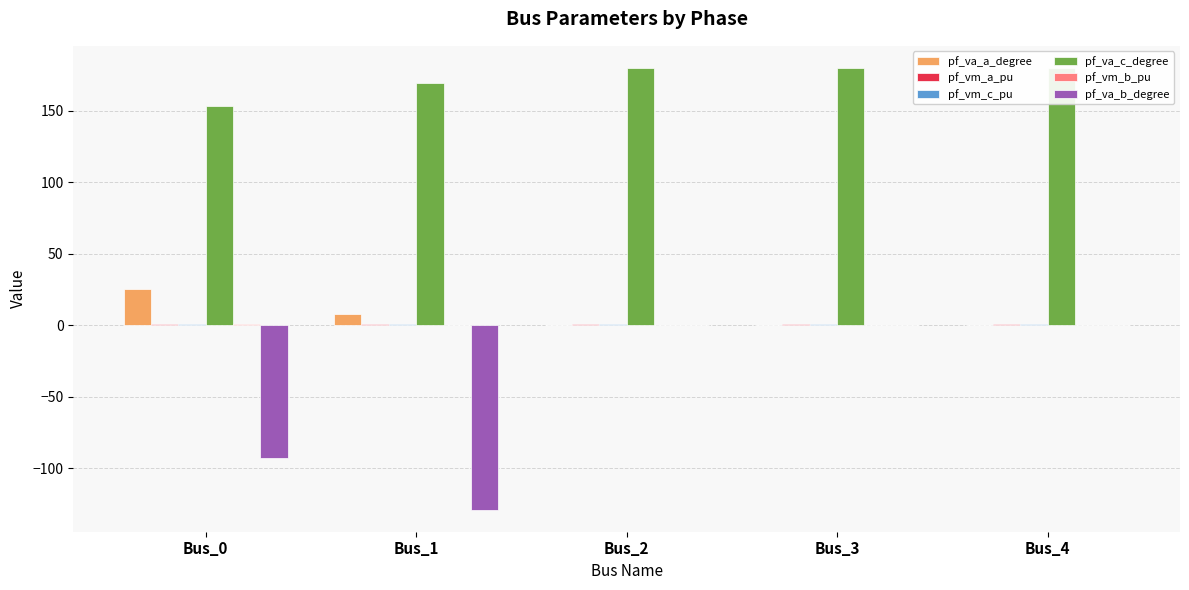

Which series changed the most between Bus_0 and Bus_3?

pf_va_b_degree